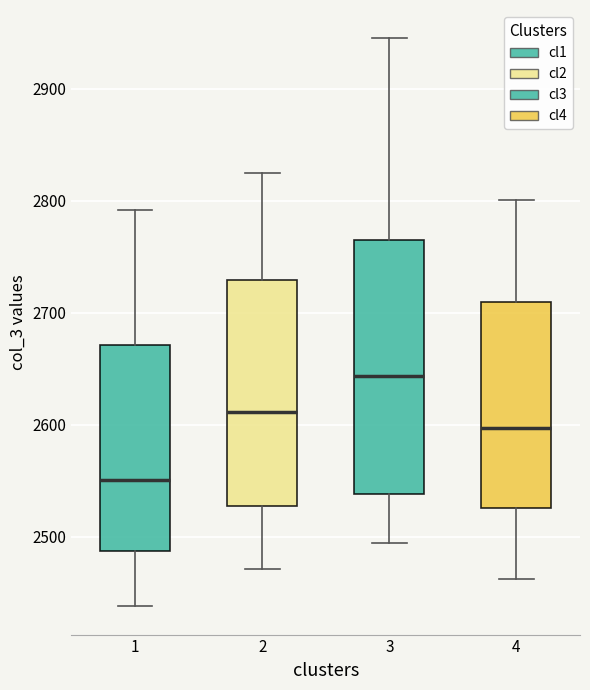

Where is the upper edge of the box at x = 2 on the y-axis? The values are not printed on the chart, so give them approximately, as read against the axis.

2730